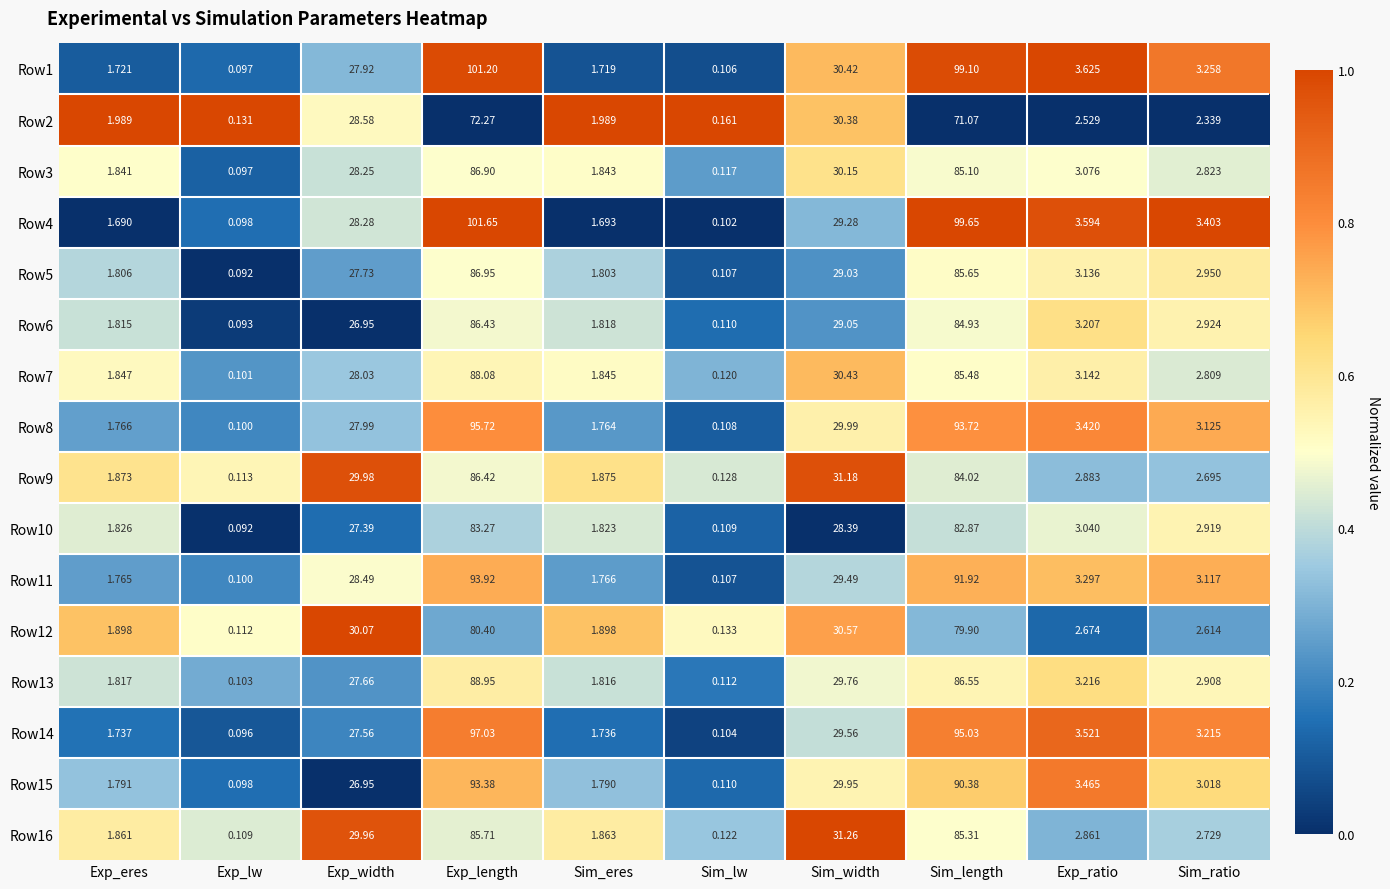

Count the number of data series in this chart.

16